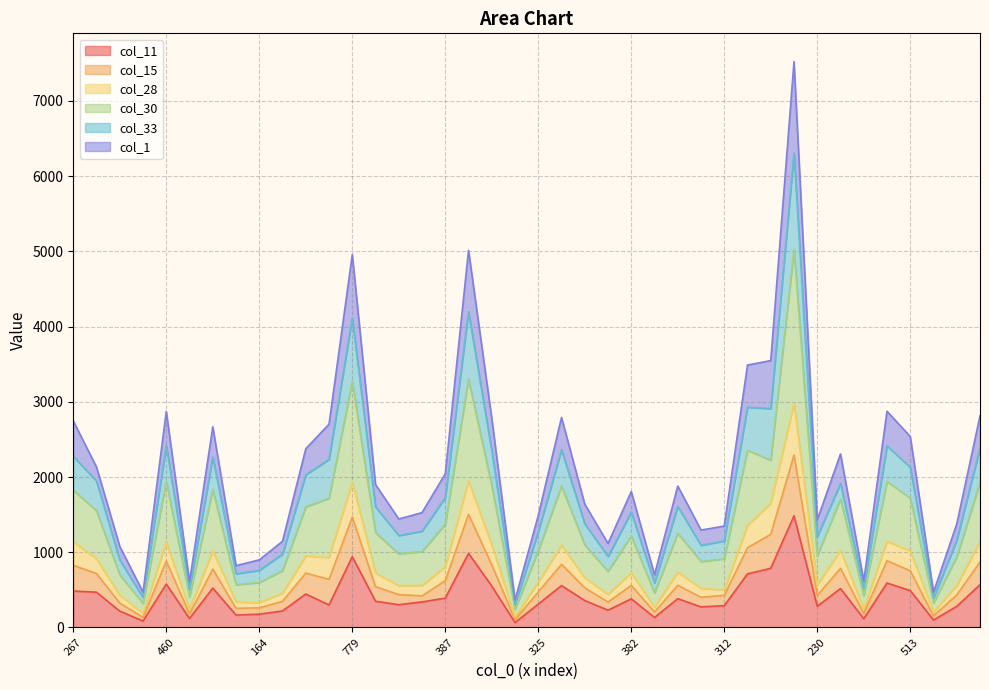

What is the label of the 25th point from the left?

382